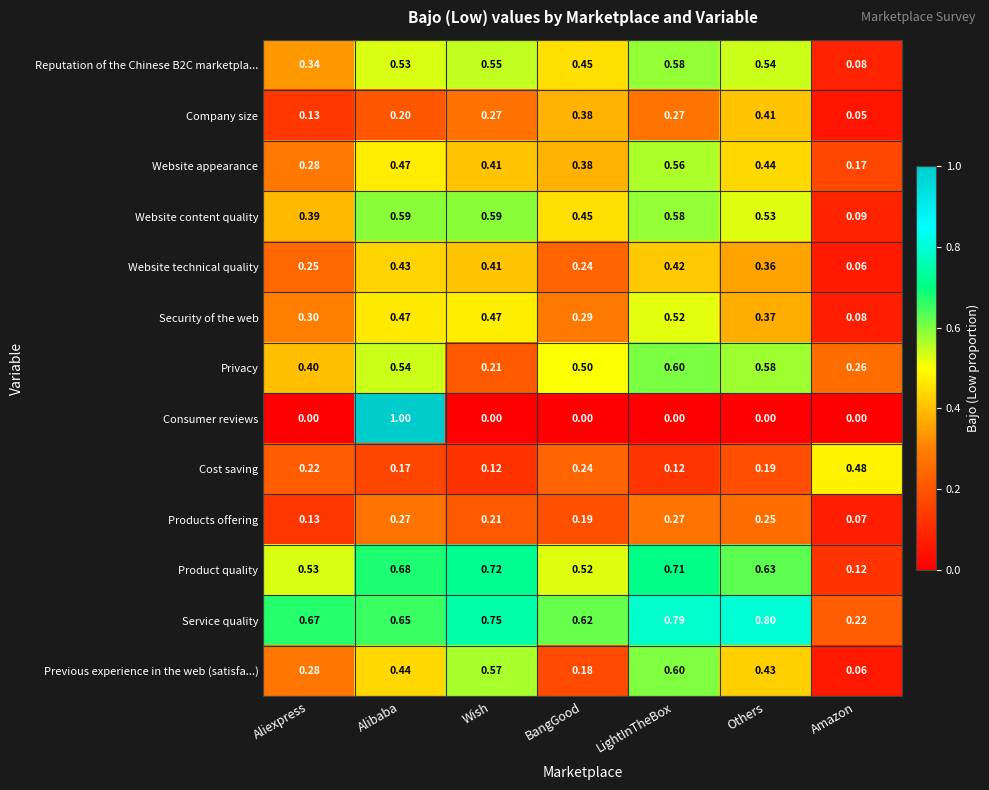

Between BangGood and Others, which series saw the biggest shift?

Previous experience in the web (satisfa...)